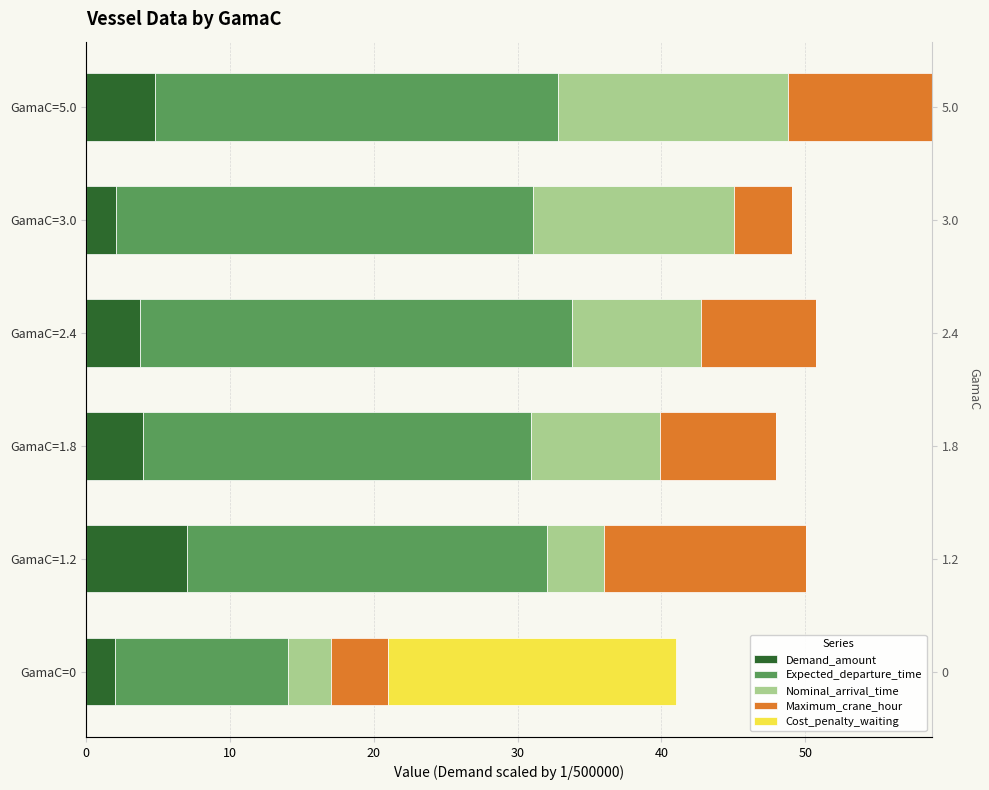

What is the sum of all Demand_amount values?

23.6